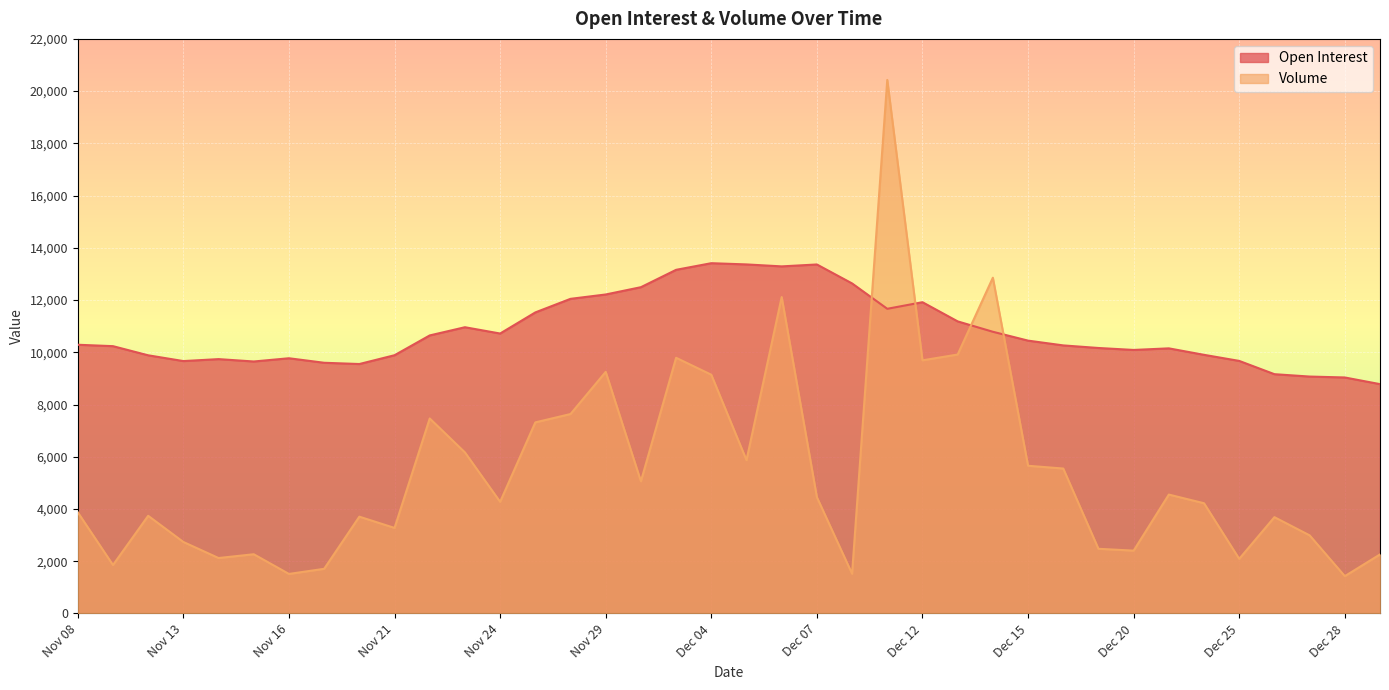

In Open Interest, how many points are higher than both neighbors (excluding endpoints)?

7